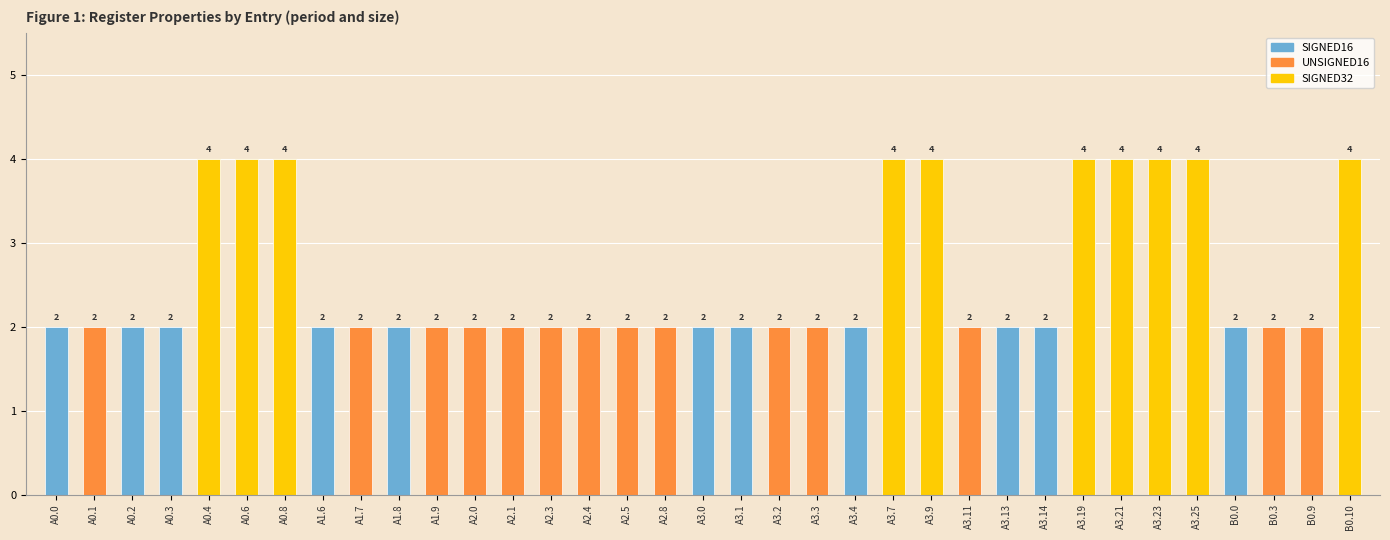

Is it true that the value at A3.11 is 2?

True